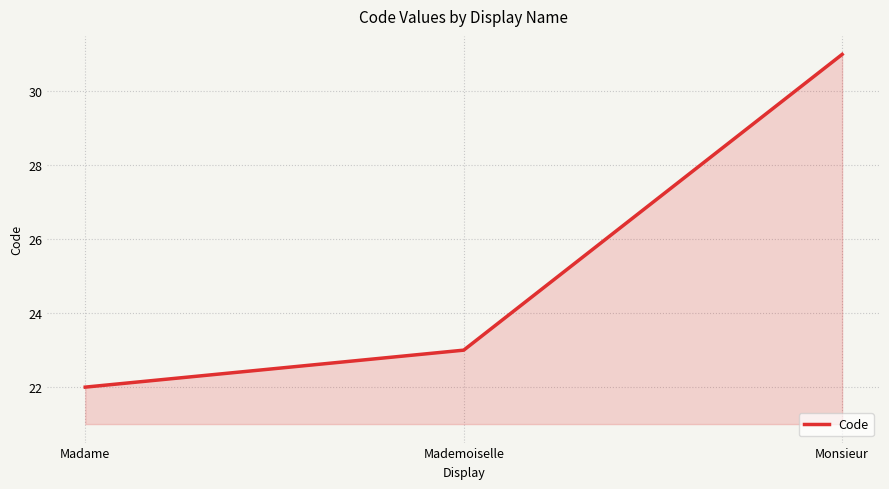

What value does the data have at Monsieur?

31